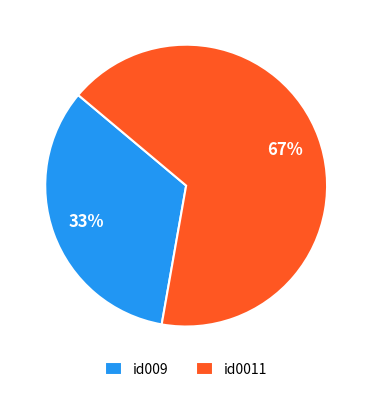

Which category has the smallest portion of the pie?

id009